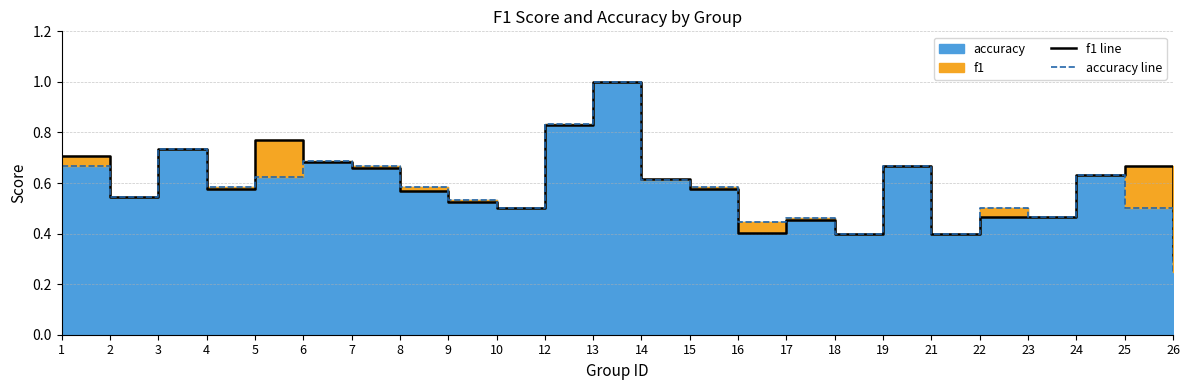

Where is the first local minimum for f1 line?

2